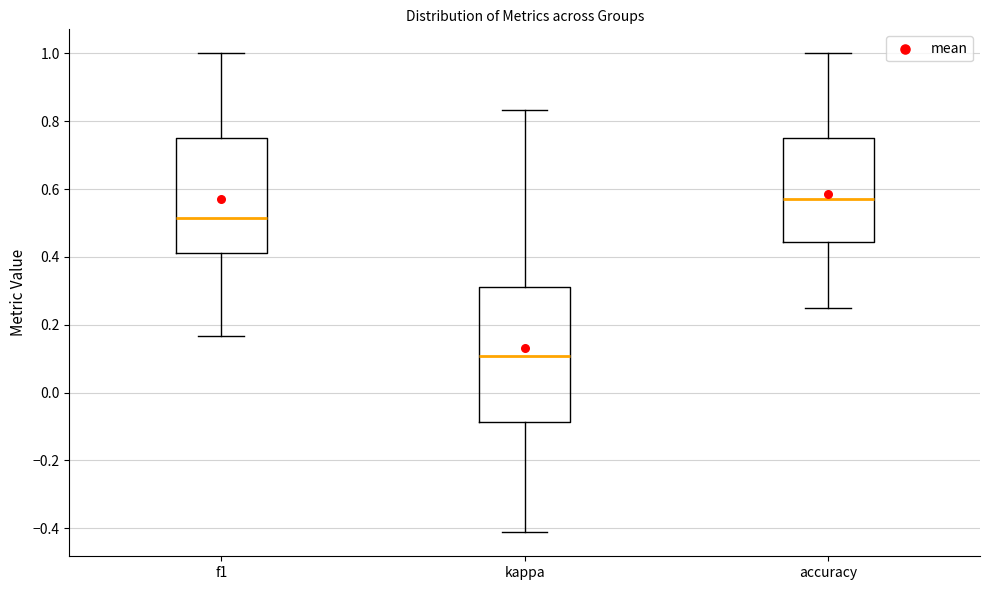

Where does the upper whisker of the box for f1 end on the y-axis? The values are not printed on the chart, so give them approximately, as read against the axis.

1.00